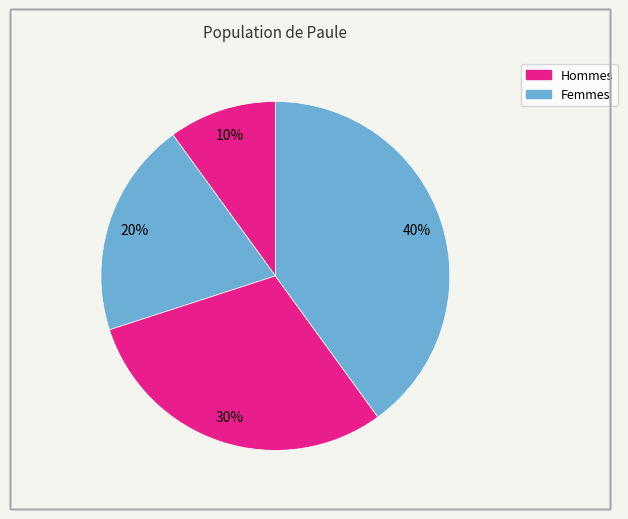

How many segments does this pie chart have?

4